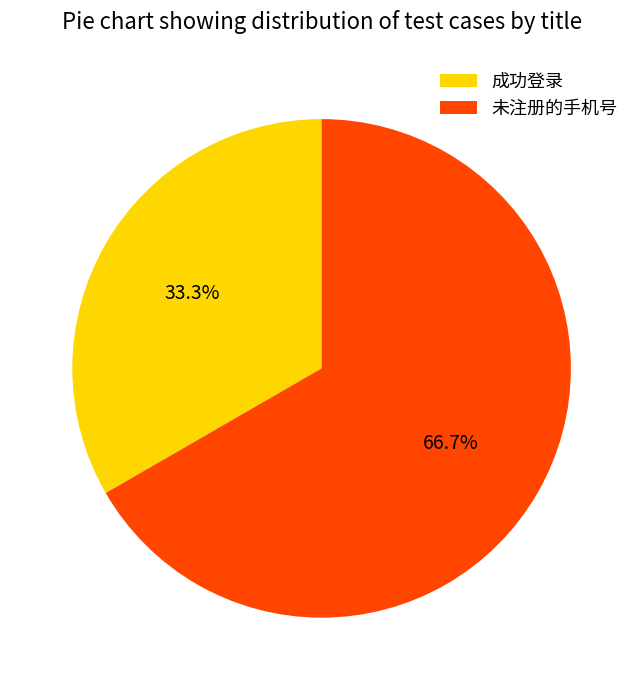

How much of the chart is everything except 未注册的手机号?

33.3%